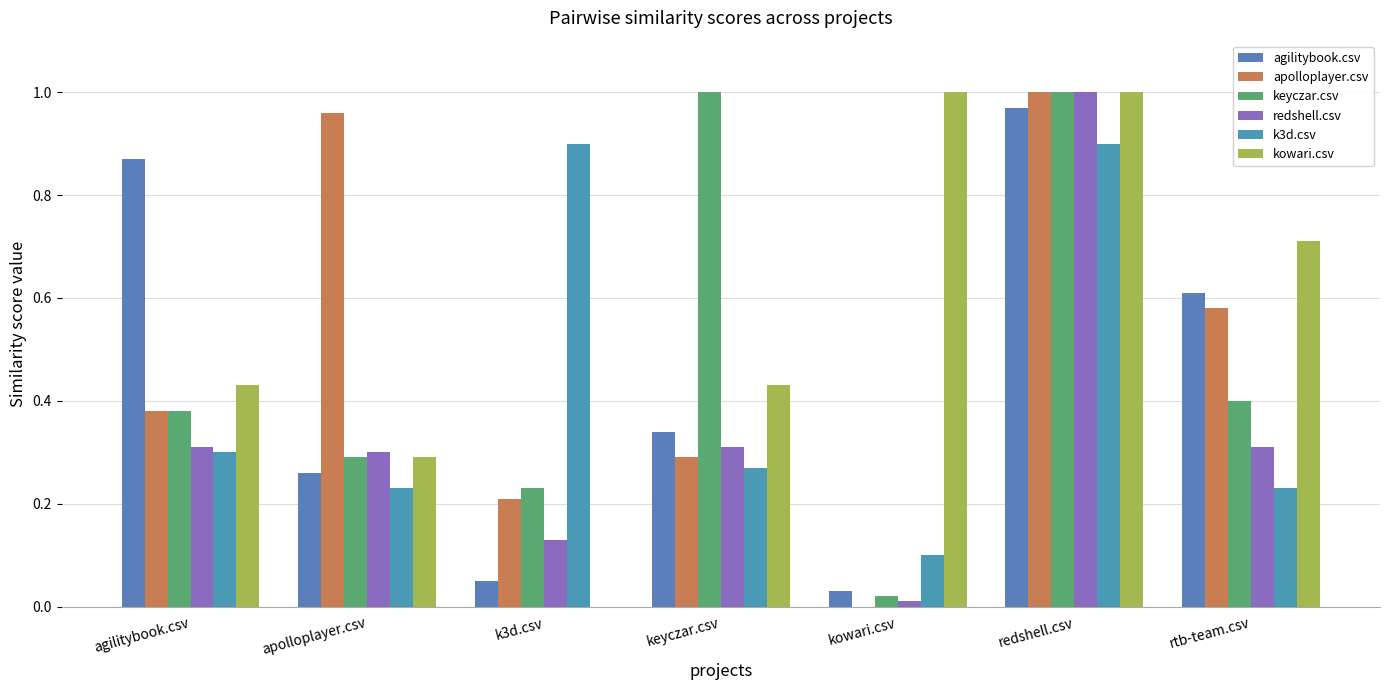

Reading left to right, list all the values displayed in this chart.

agilitybook.csv: 0.9	0.3	0.1	0.3	0.0	1.0	0.6
apolloplayer.csv: 0.4	1.0	0.2	0.3	0.0	1.0	0.6
keyczar.csv: 0.4	0.3	0.2	1.0	0.0	1.0	0.4
redshell.csv: 0.3	0.3	0.1	0.3	0.0	1.0	0.3
k3d.csv: 0.3	0.2	0.9	0.3	0.1	0.9	0.2
kowari.csv: 0.4	0.3	0.0	0.4	1.0	1.0	0.7